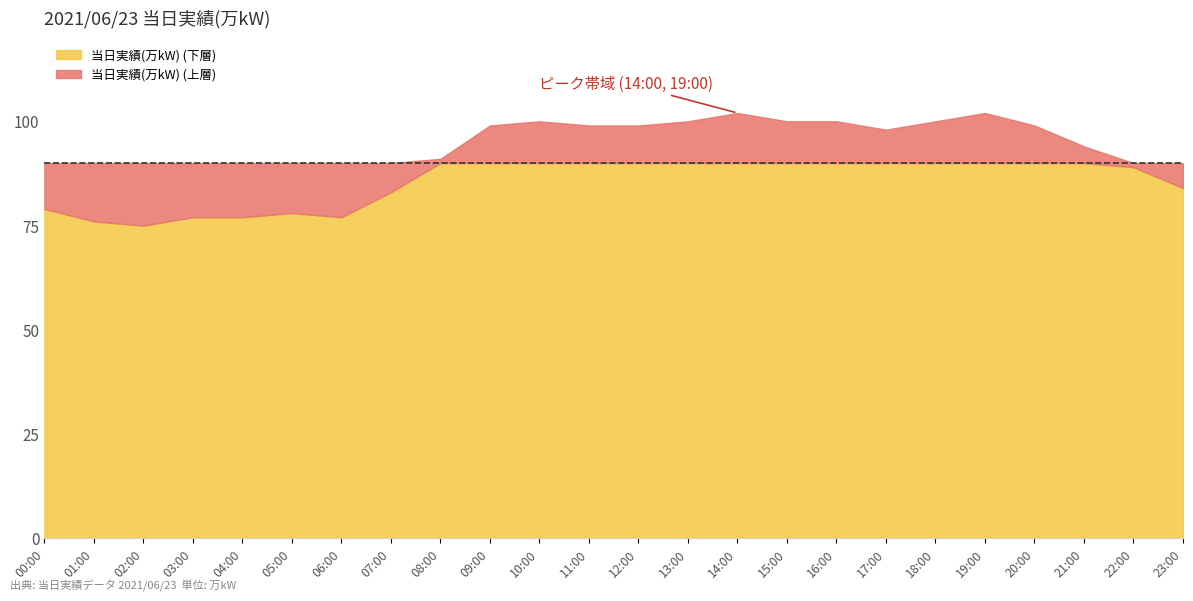

List the labels in order of value, smallest first.

02:00, 01:00, 03:00, 04:00, 06:00, 05:00, 00:00, 07:00, 23:00, 22:00, 08:00, 21:00, 17:00, 09:00, 11:00, 12:00, 20:00, 10:00, 13:00, 15:00, 16:00, 18:00, 14:00, 19:00